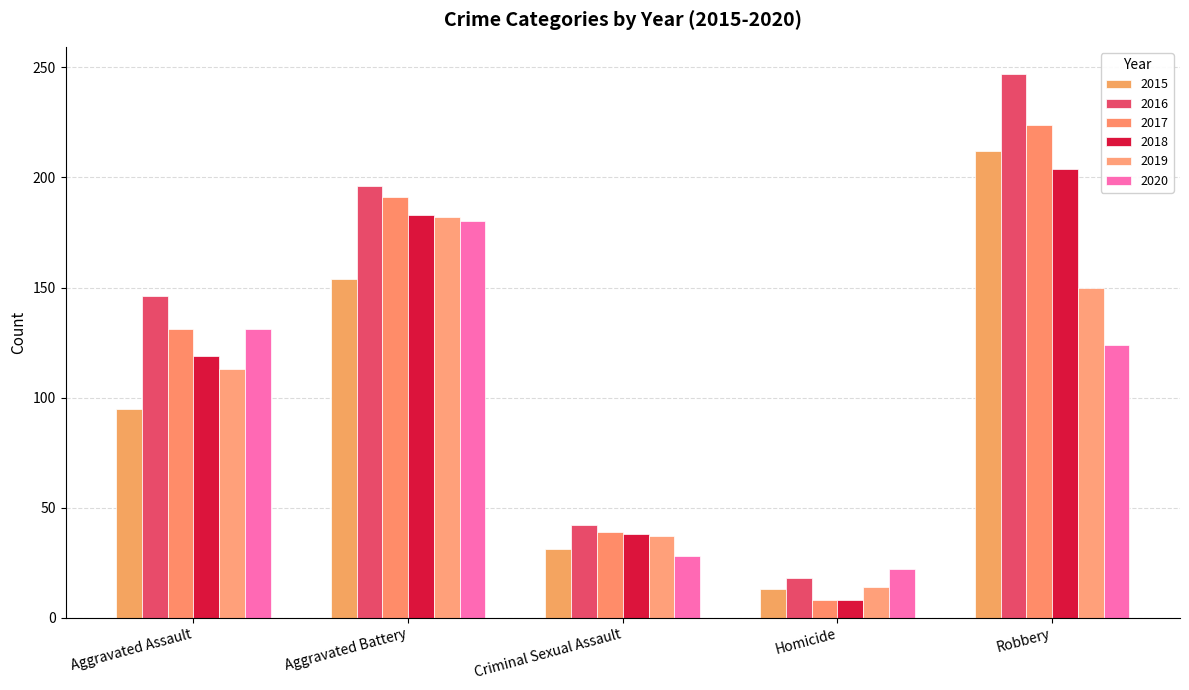

What is the difference between the highest and lowest values at Homicide?

14